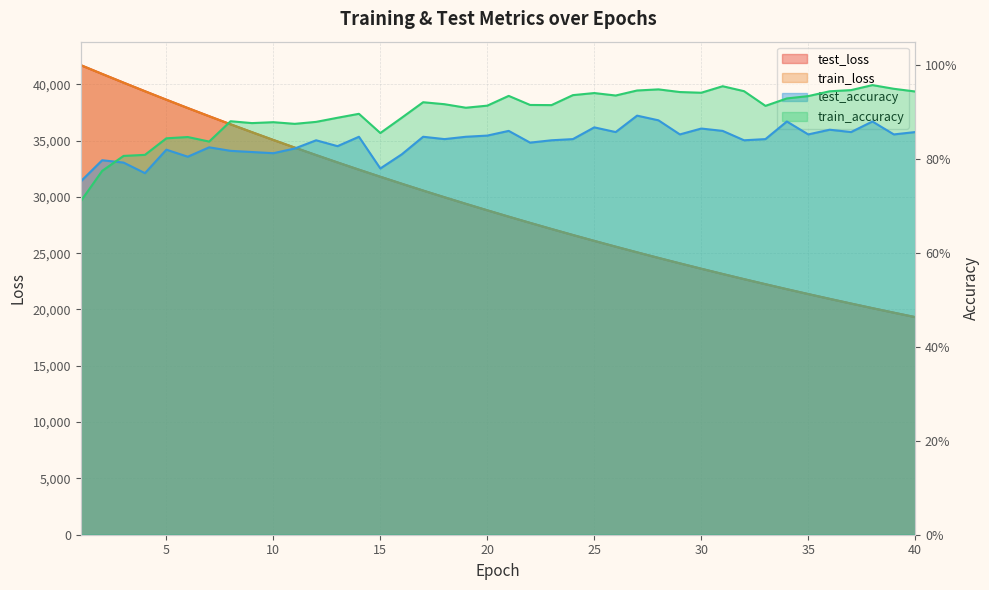

Is it true that train_loss equals 24579.0 at 28?

True